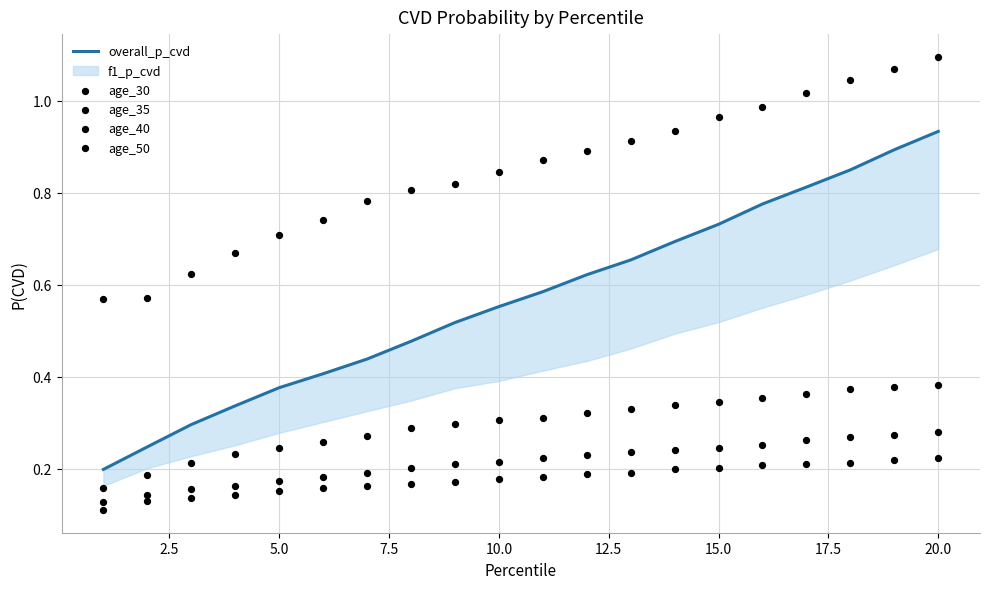

Which series has the largest total across all categories?

age_50